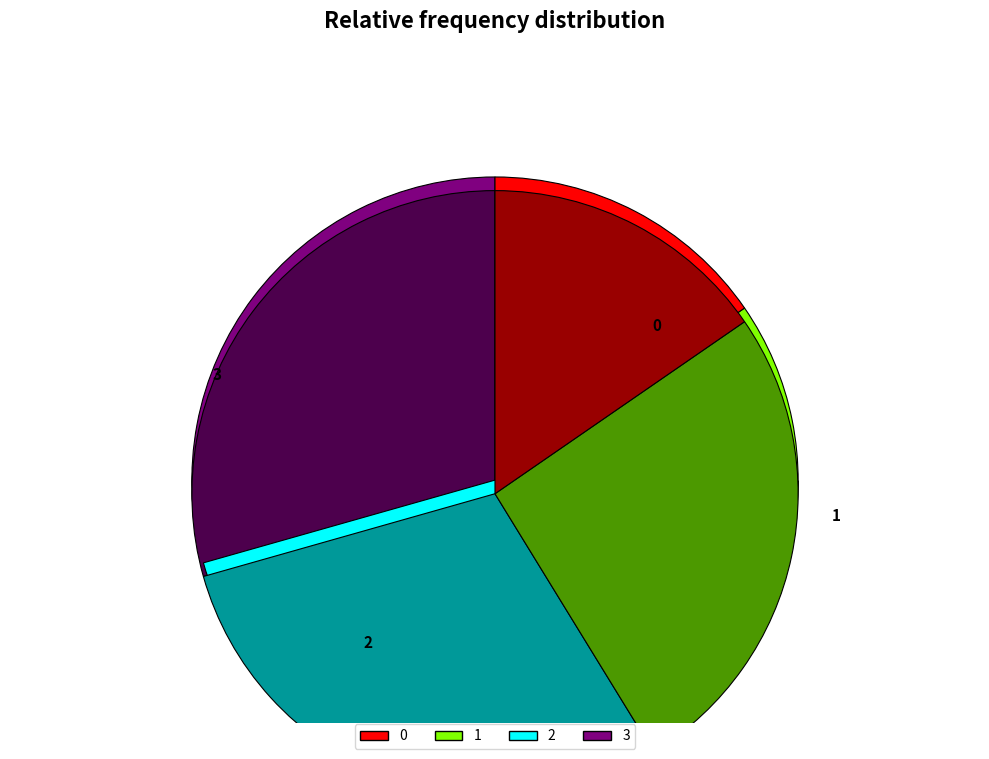

What percentage do 3 and 1 together represent?

55.2%